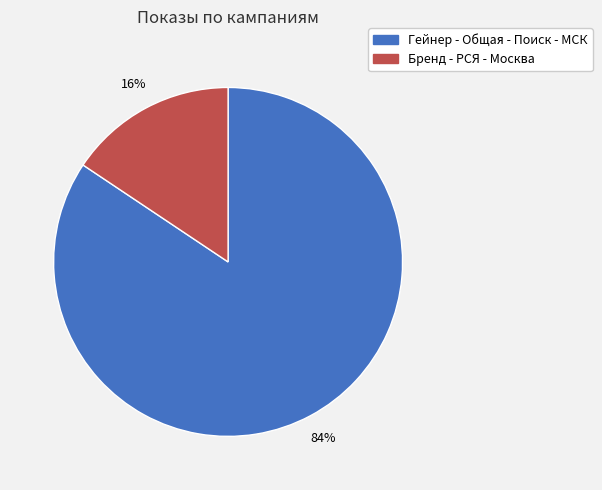

Is it true that Бренд - РСЯ - Москва is 16% of the pie?

True